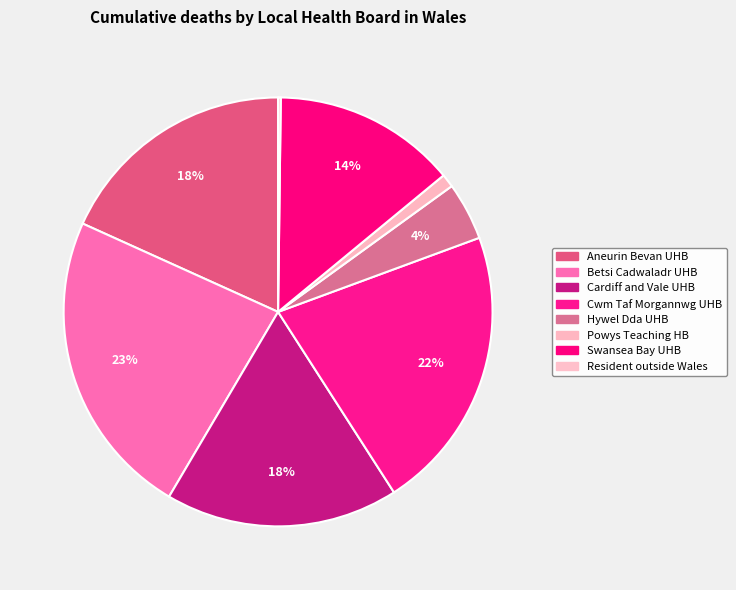

Rank the categories by value from highest to lowest.

Betsi Cadwaladr University Health Board, Cwm Taf Morgannwg University Health Board, Aneurin Bevan University Health Board, Cardiff and Vale University Health Board, Swansea Bay University Health Board, Hywel Dda University Health Board, Powys Teaching Health Board, Resident outside Wales